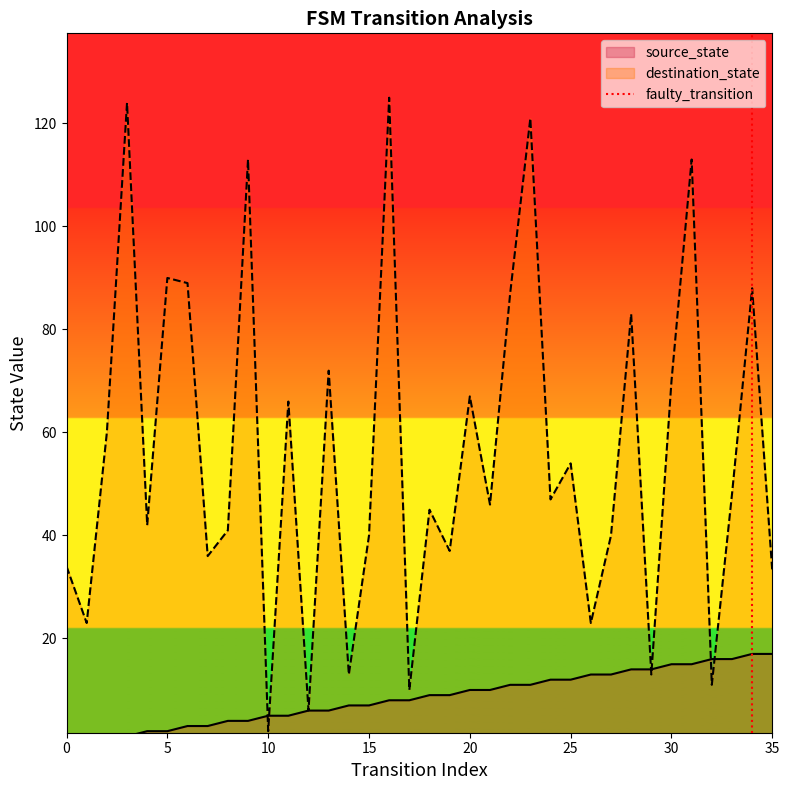

The destination_state series shows 2 at 10. True or false?

True